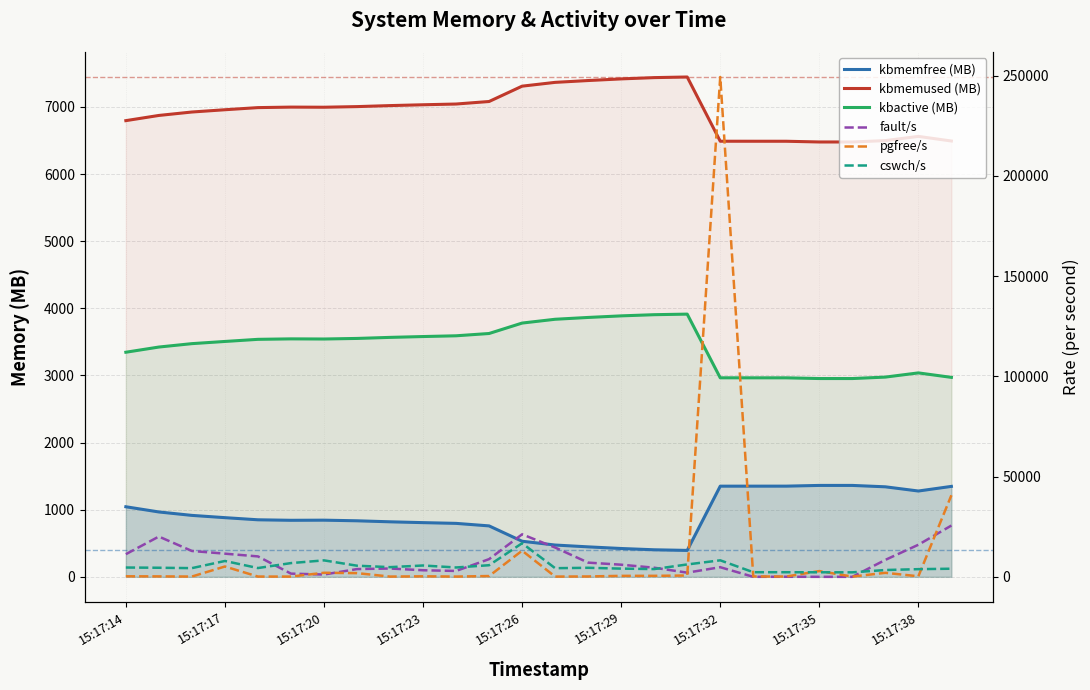

Is the value of fault/s at 13 greater than the value of kbmemfree (MB) at 22?

Yes